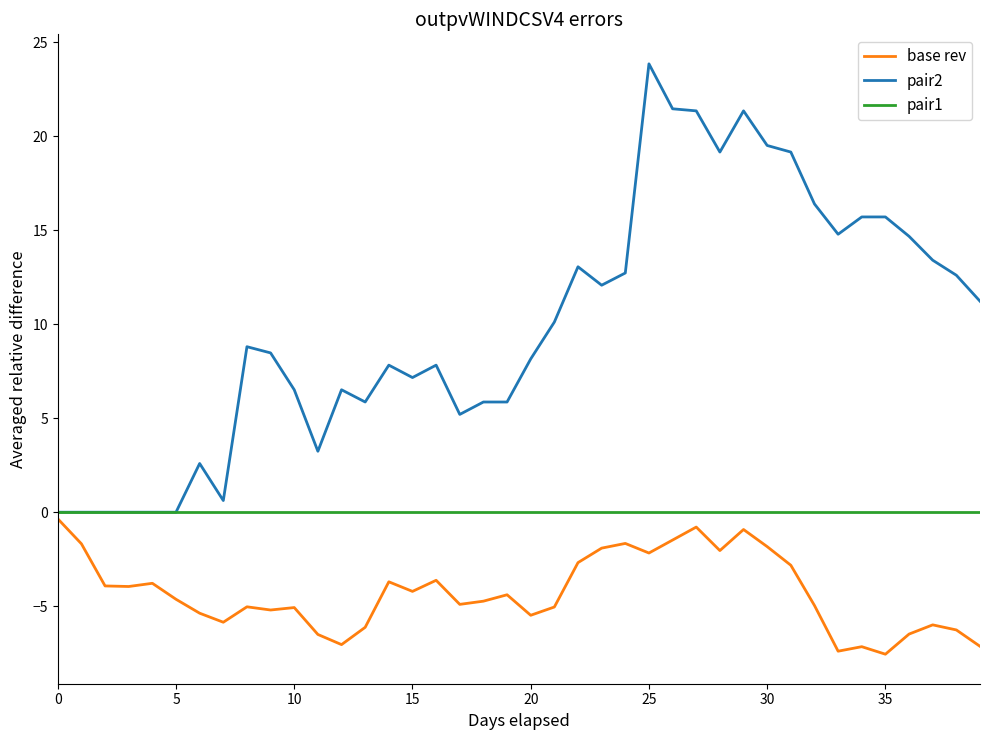

Which series has the widest spread of values?

pair2